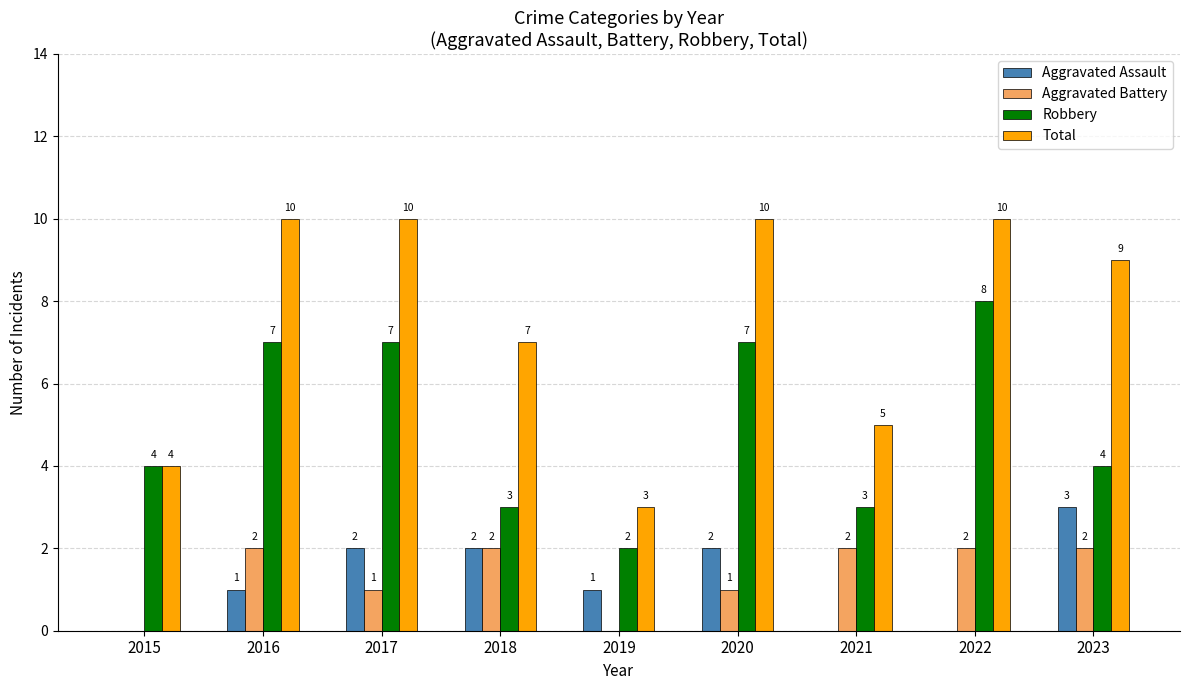

Which series has the largest range (max minus min)?

Total